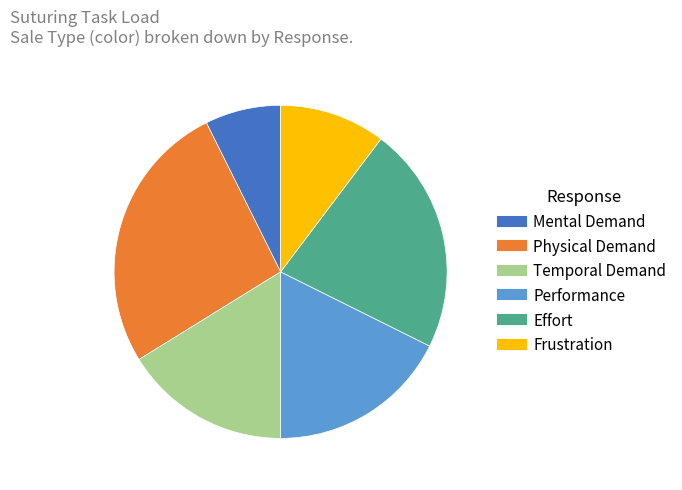

Is there any slice that represents more than half of the pie?

No